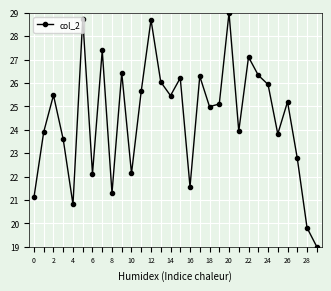

What is the value of the 6th point from the left?

28.8